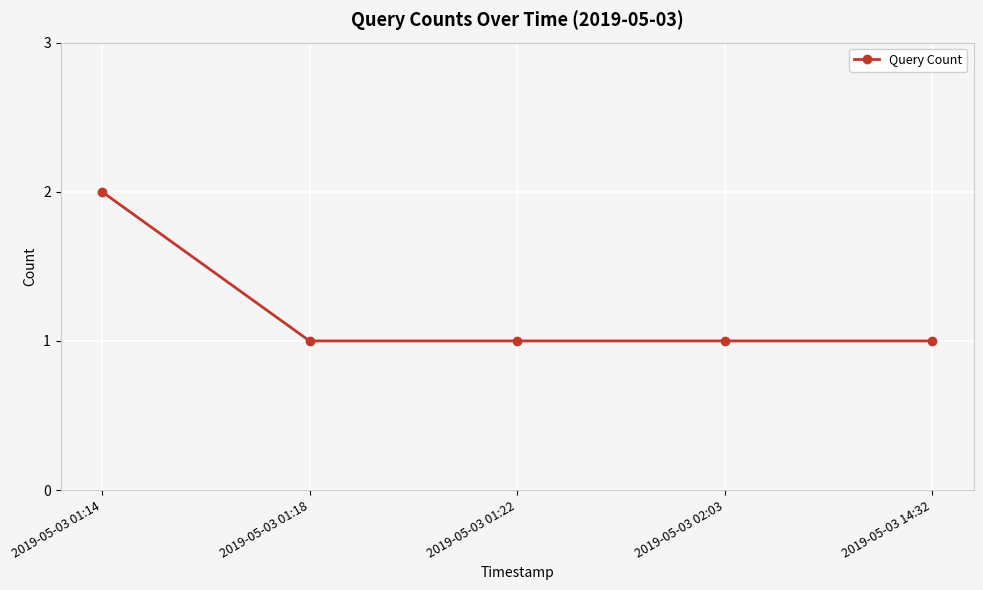

What is the difference between the maximum and minimum values?

1